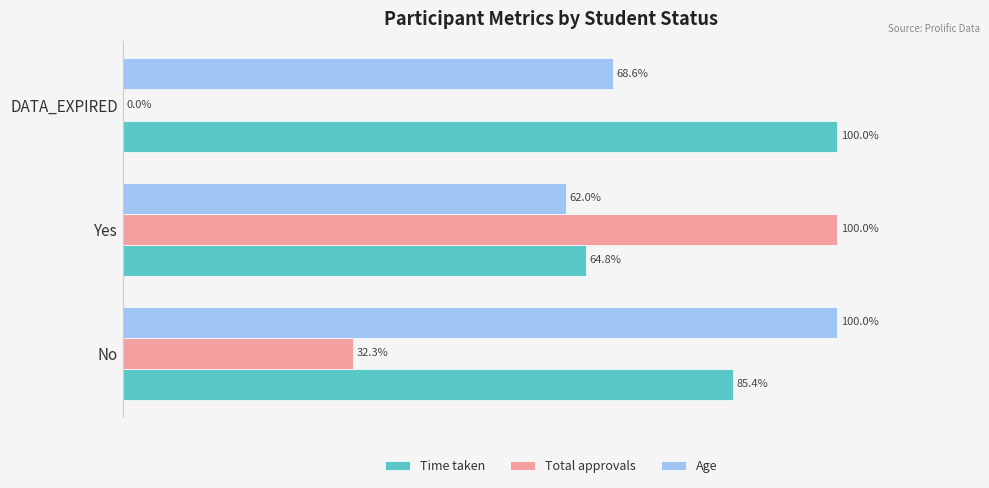

At which label is Total approvals closest to 50?

No